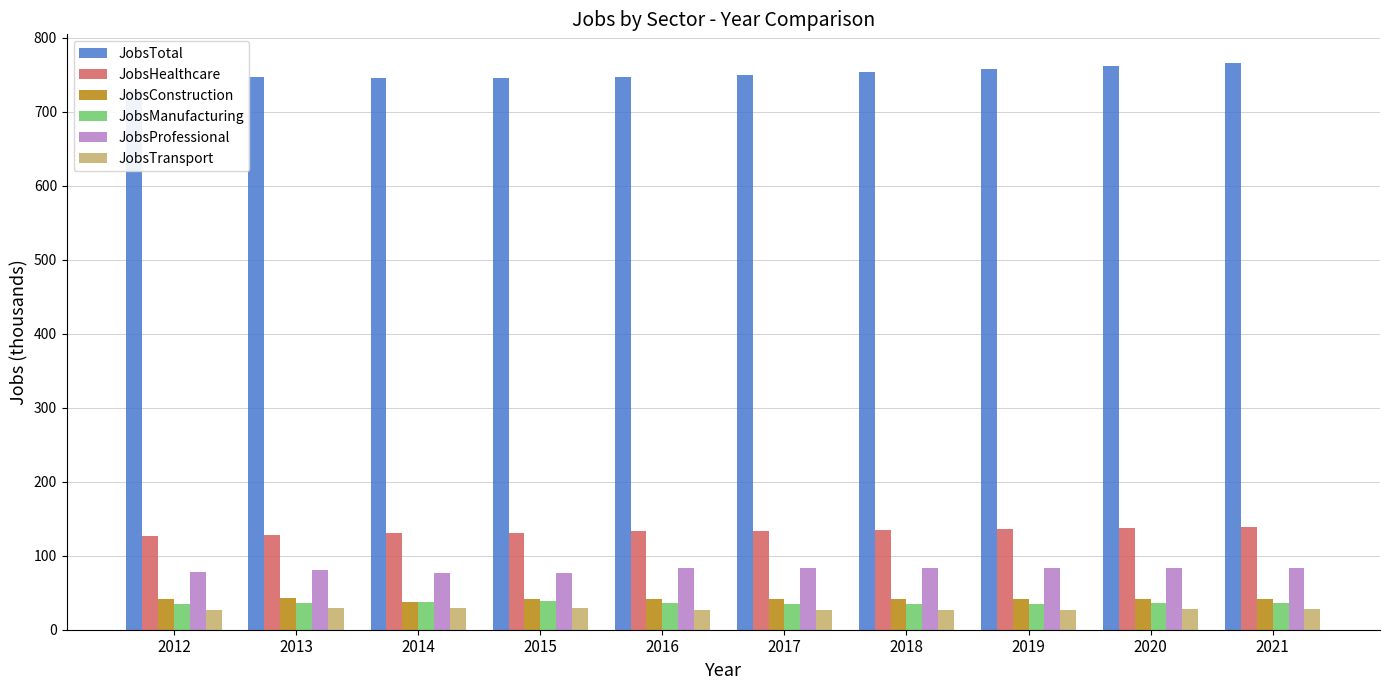

Does the chart contain stacked bars?

No